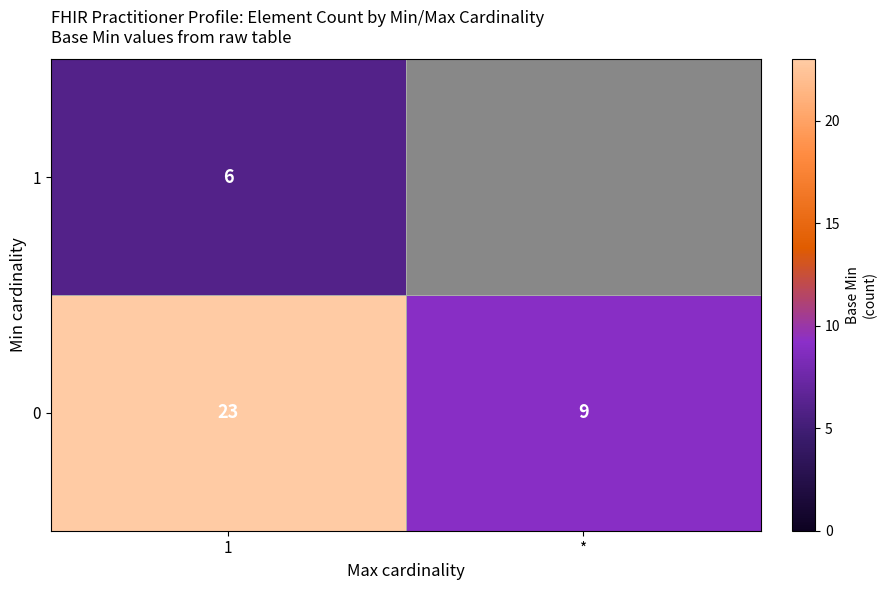

What is the total value across all series at 1?

29